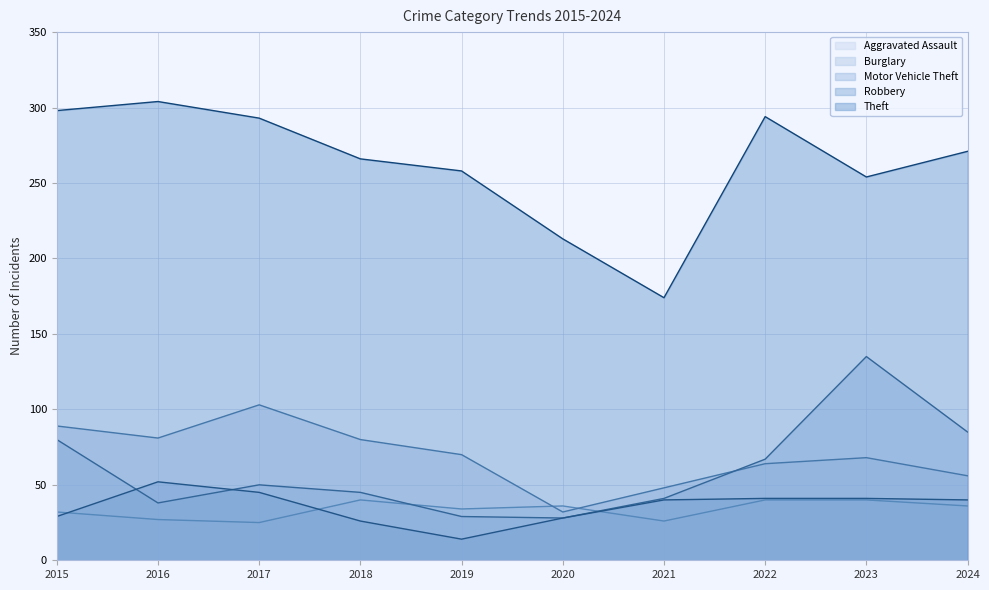

What are all the series names shown in the legend?

Aggravated Assault, Burglary, Motor Vehicle Theft, Robbery, Theft